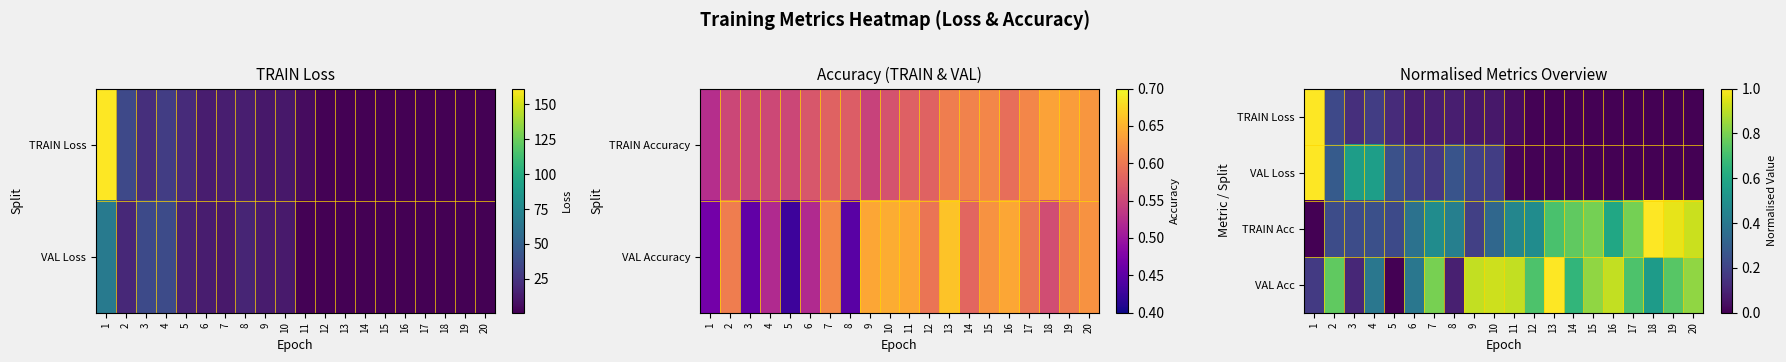

Rank the categories by VAL Acc value from highest to lowest.

13, 10, 9, 11, 16, 15, 20, 7, 2, 19, 12, 17, 14, 18, 4, 6, 1, 3, 8, 5